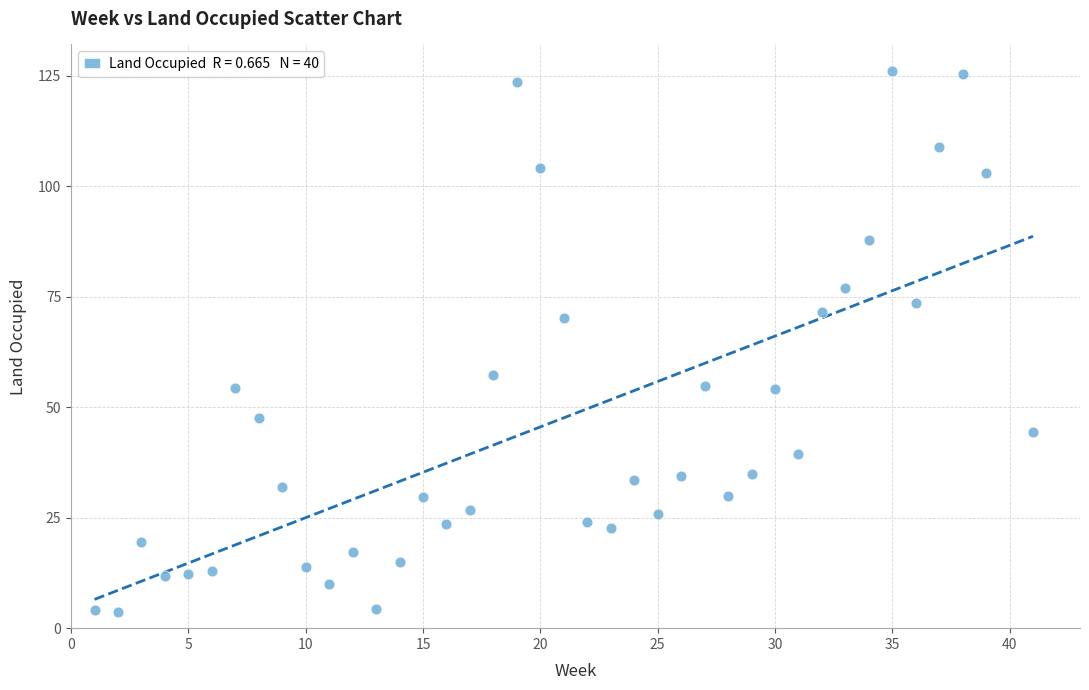

What is the range of Y values (max minus min)?

122.2